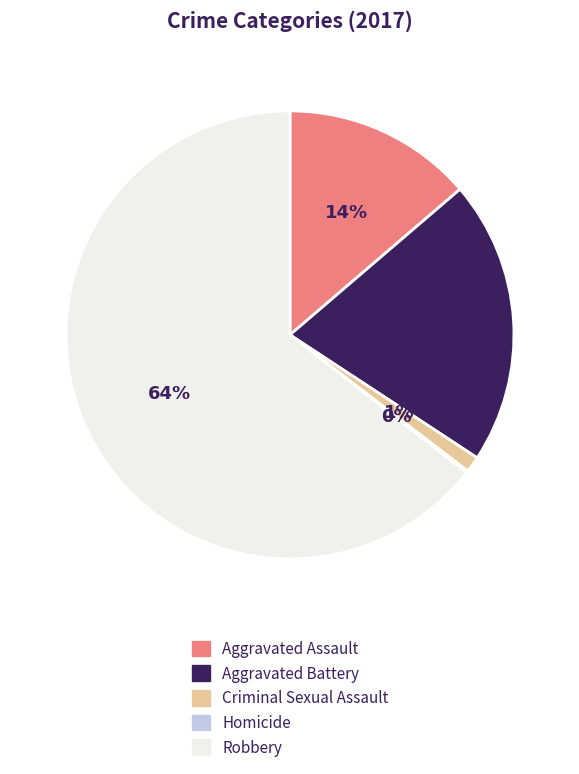

True or false: Aggravated Assault accounts for 19% of the total.

False